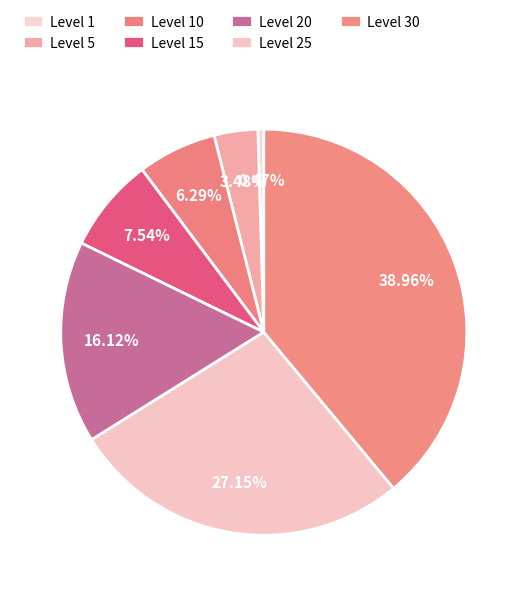

Count the number of slices in the pie.

7